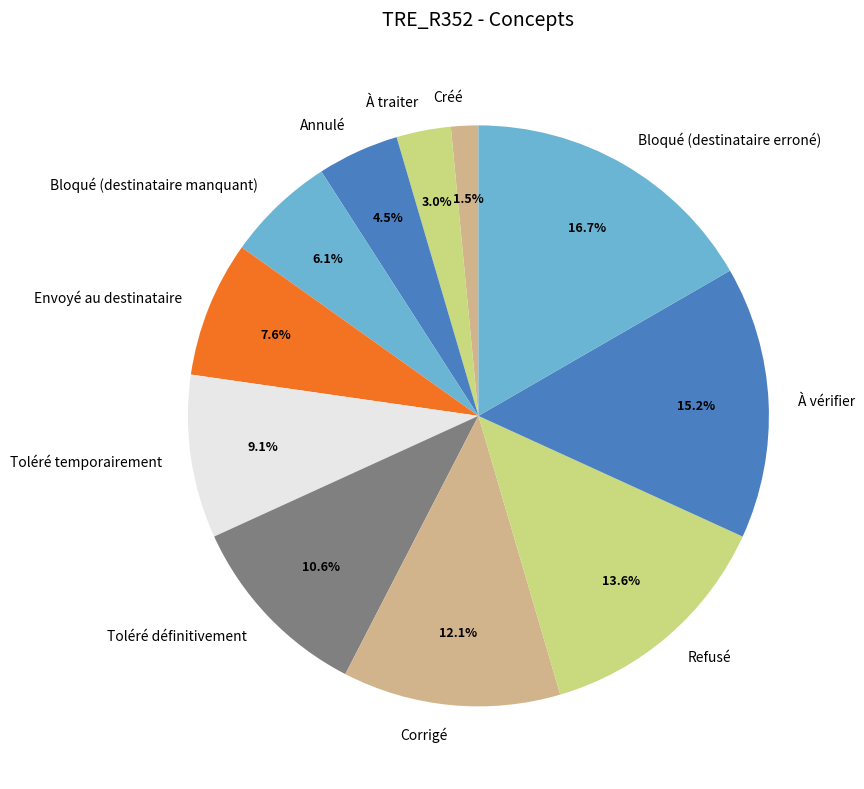

Which has a higher value, À traiter or Corrigé?

Corrigé